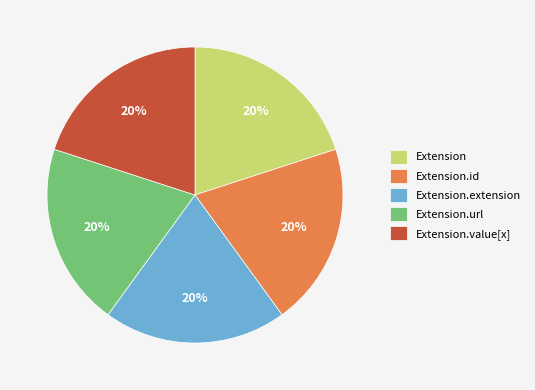

True or false: Extension accounts for 6% of the total.

False